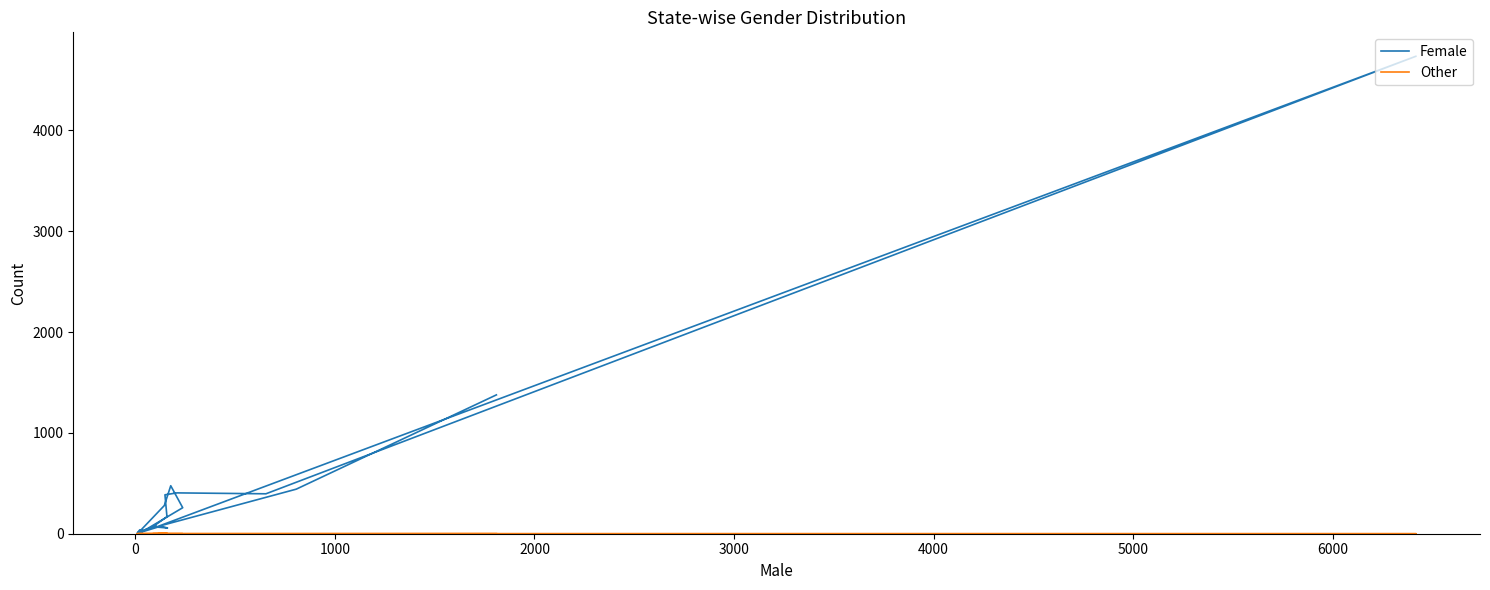

How many values in the Female series are below 169?

10